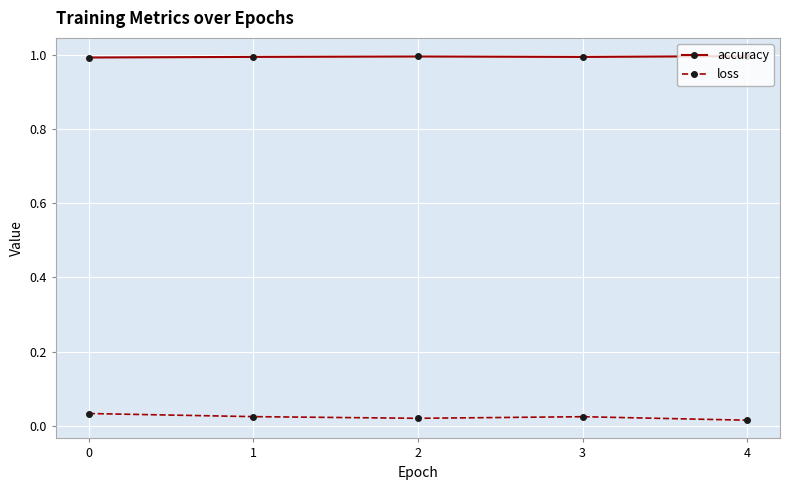

True or false: accuracy has a value of 1.5 at 2.

False